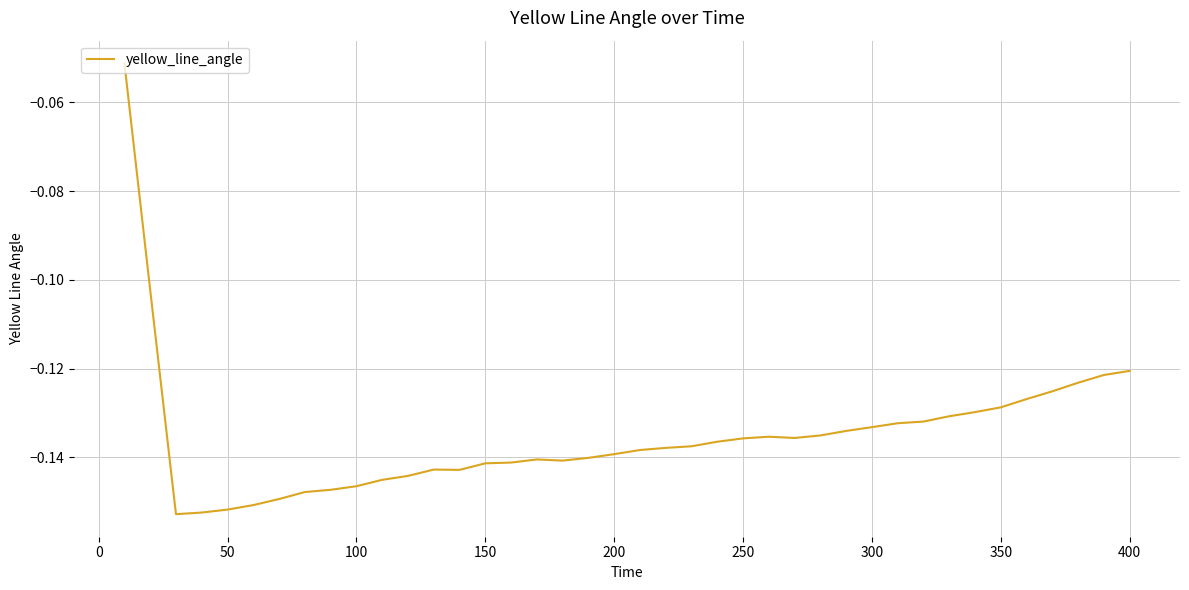

How many lines are shown in the chart?

1